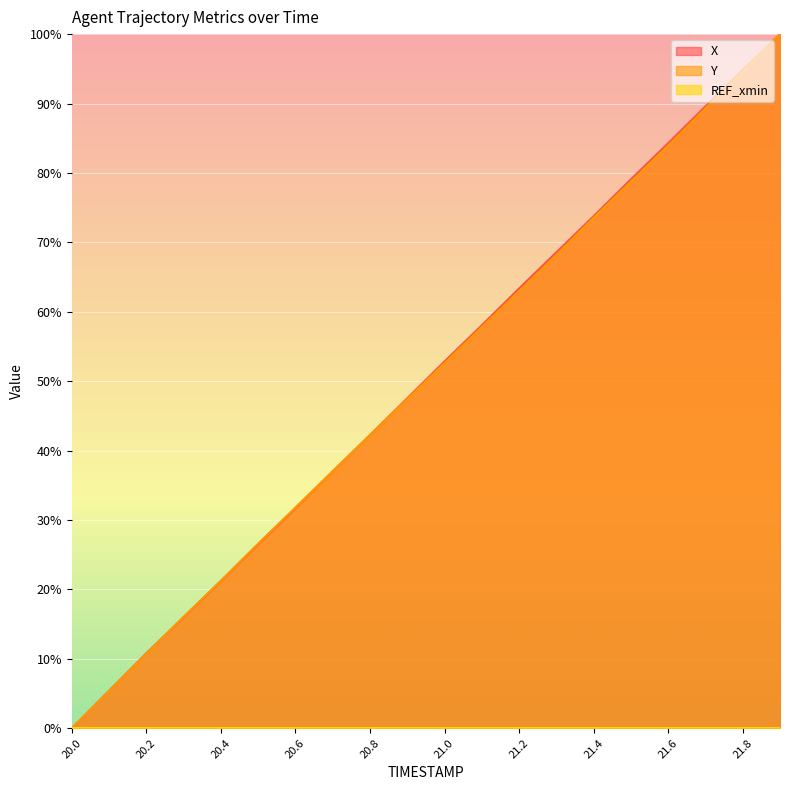

What is the maximum value shown in the chart?

100.0